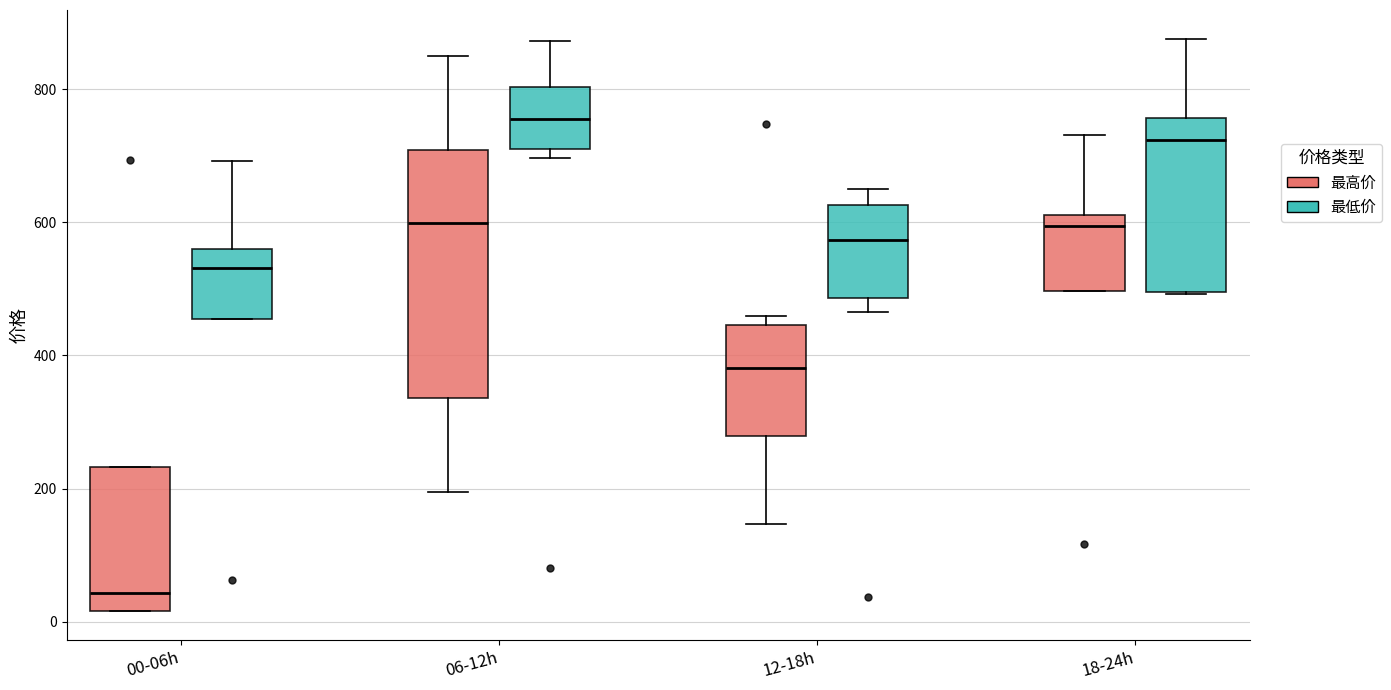

Which box is the tallest, from its lower edge to its upper edge?

06-12h (最高价)